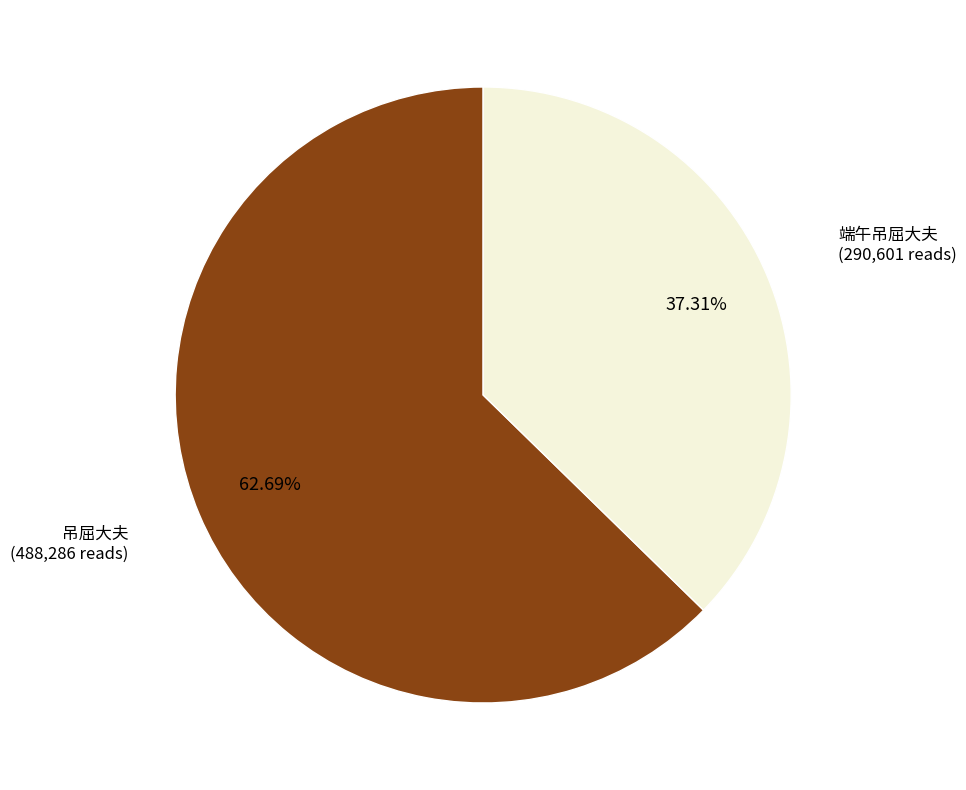

Approximately how many times larger is the value at 吊屈大夫 compared to 端午吊屈大夫?

1.7